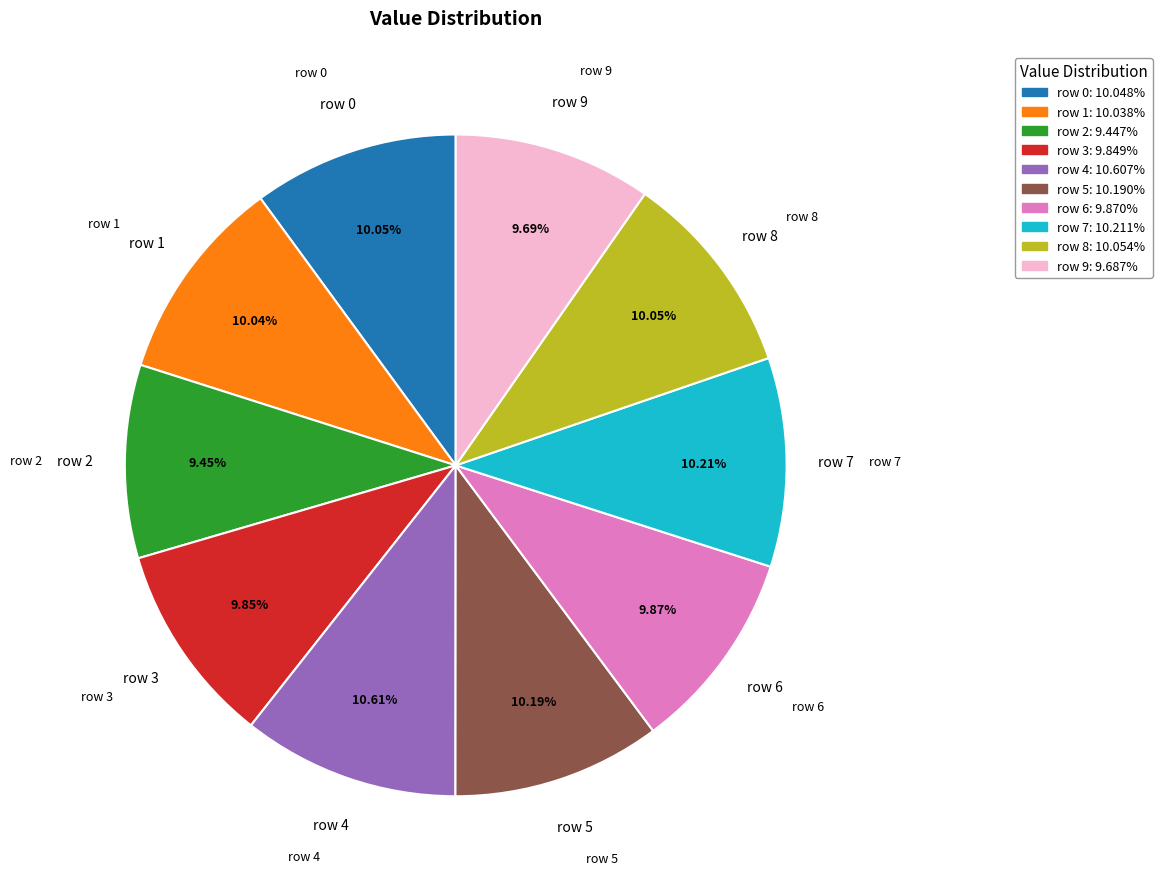

Does any single category account for the majority?

No